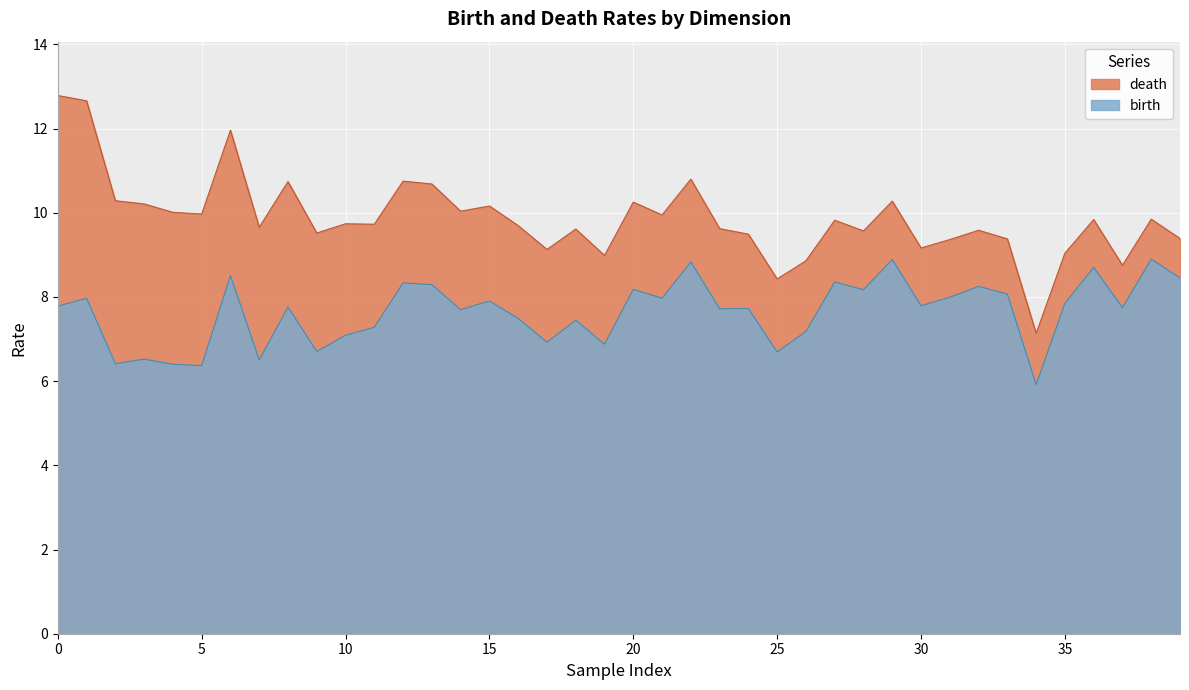

What is the difference between the birth values at 1 and 1?

0.9